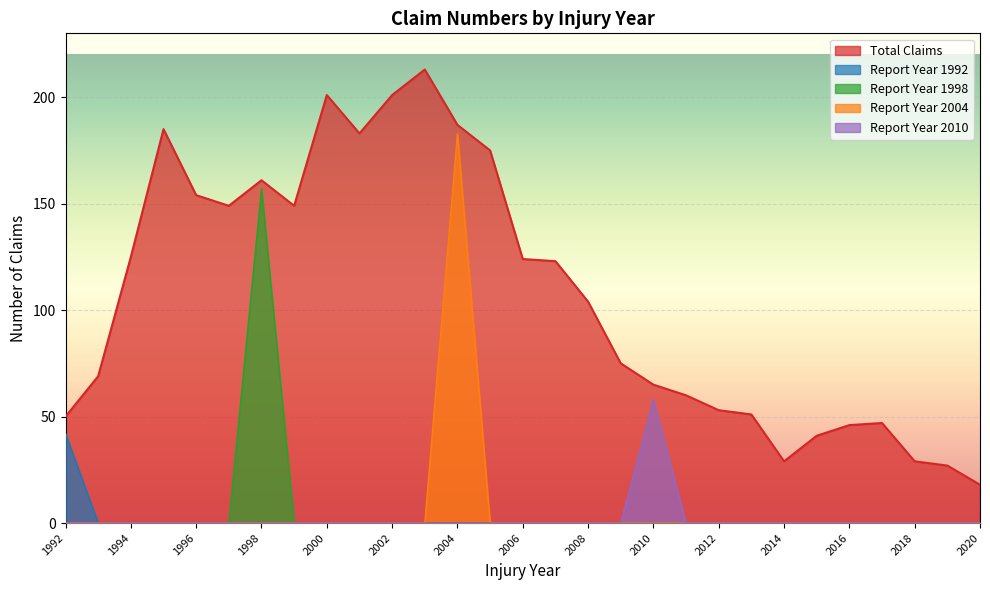

True or false: Report Year 2010 and Report Year 2004 intersect in this chart.

False